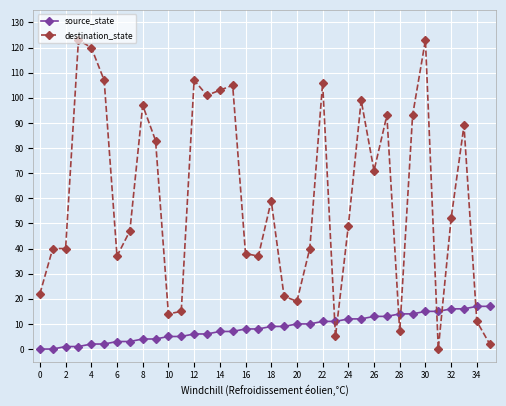

Reading right to left, transcribe all the data shown in this chart.

source_state: 17	17	16	16	15	15	14	14	13	13	12	12	11	11	10	10	9	9	8	8	7	7	6	6	5	5	4	4	3	3	2	2	1	1	0	0
destination_state: 2	11	89	52	0	123	93	7	93	71	99	49	5	106	40	19	21	59	37	38	105	103	101	107	15	14	83	97	47	37	107	120	123	40	40	22